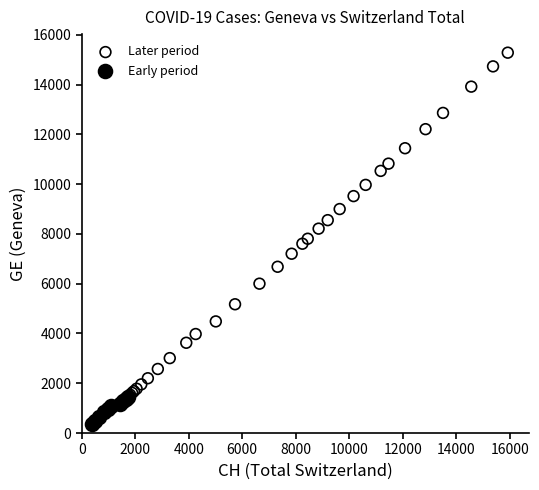

Which series has the largest Y range (max minus min)?

Later period